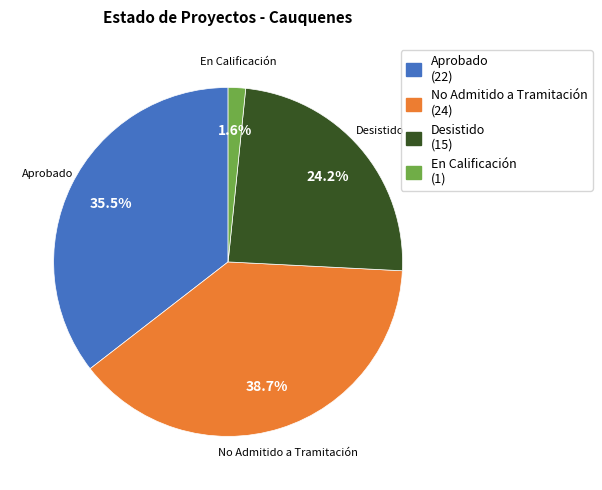

How many segments does this pie chart have?

4